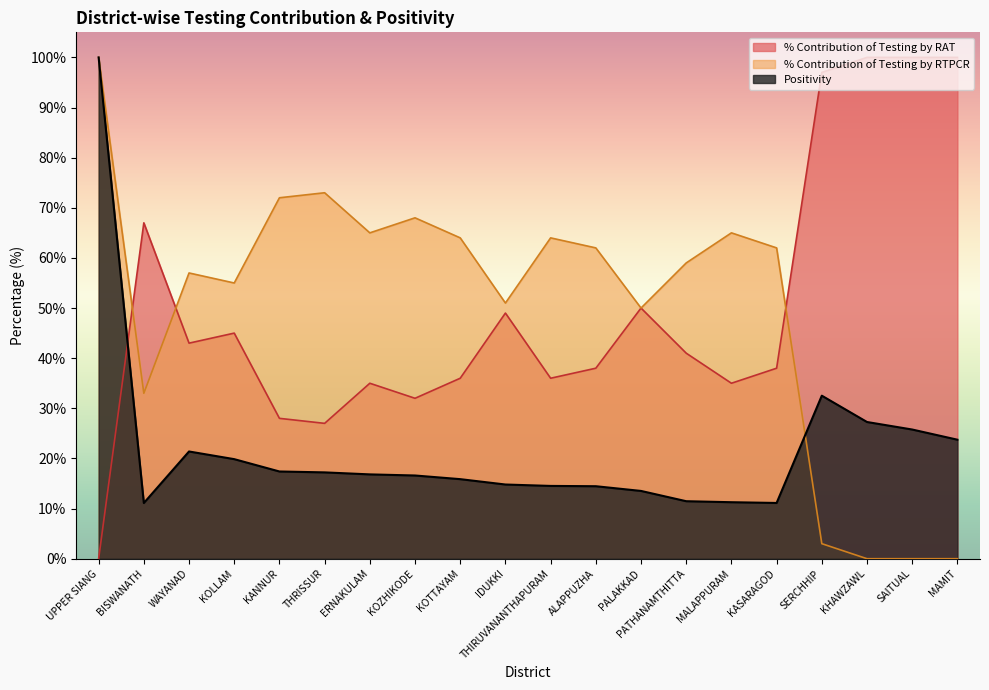

The value of % Contribution of Testing by RTPCR at IDUKKI is 51.0. True or false?

True